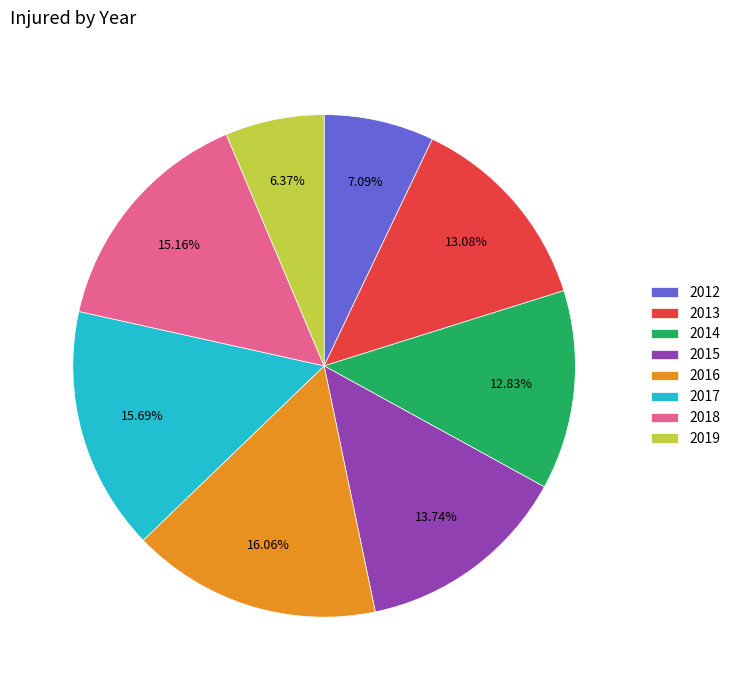

Is there a majority slice in this chart?

No